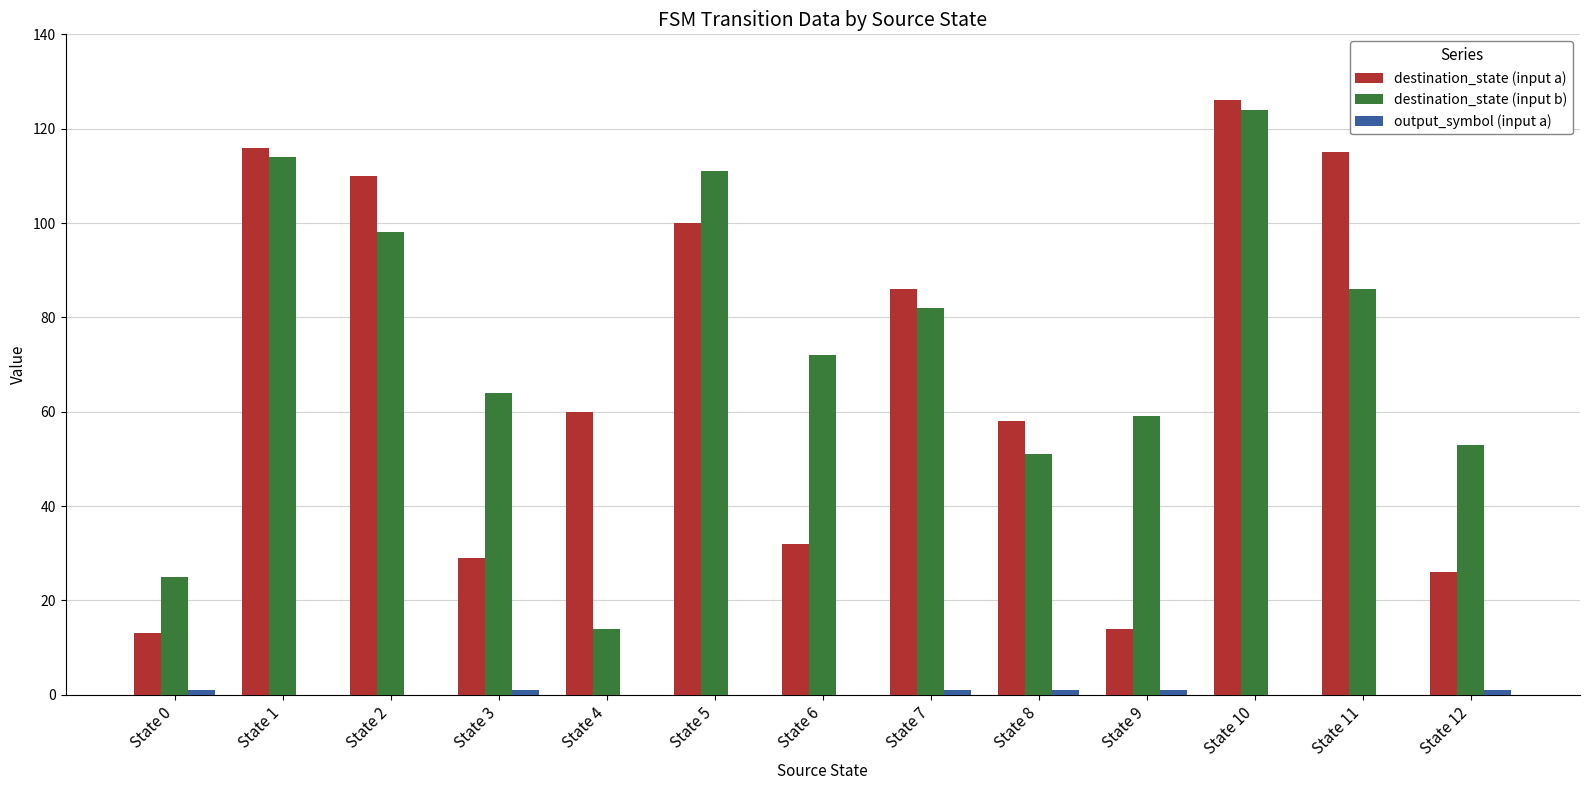

What is the maximum value shown in the chart?

126